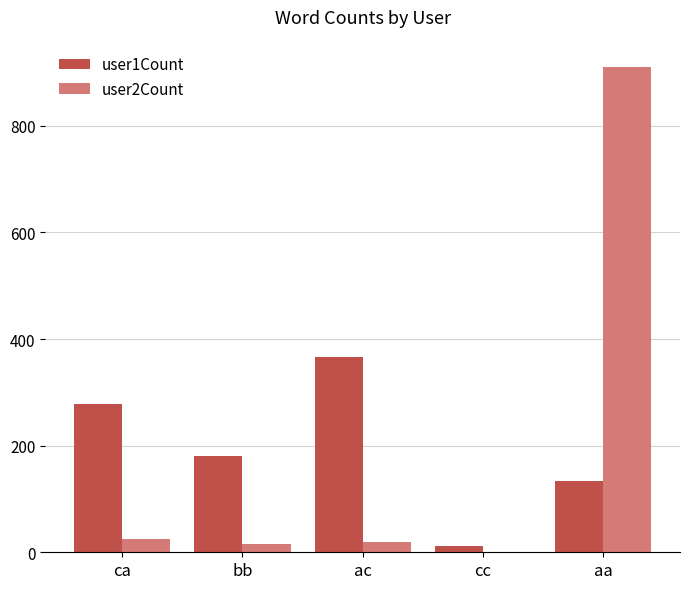

What is the spread (max minus min) of values at bb?

164